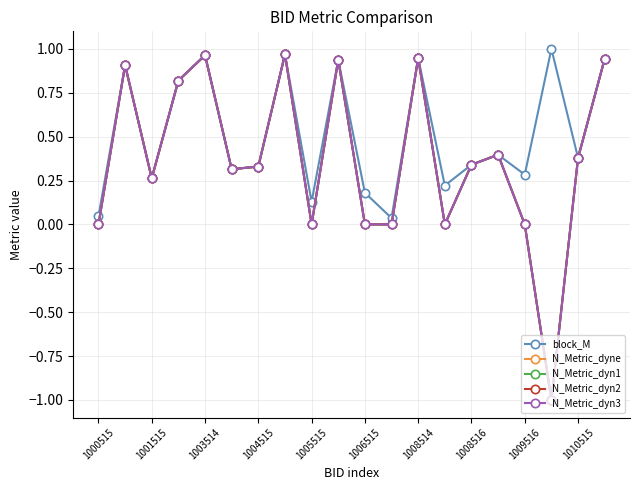

Reading left to right, what are all the values shown in this chart?

block_M: 0.0	0.9	0.3	0.8	1.0	0.3	0.3	1.0	0.1	0.9	0.2	0.0	0.9	0.2	0.3	0.4	0.3	1.0	0.4	0.9
N_Metric_dyne: 0.0	0.9	0.3	0.8	1.0	0.3	0.3	1.0	0.0	0.9	0.0	0.0	0.9	0.0	0.3	0.4	0.0	-1.0	0.4	0.9
N_Metric_dyn1: 0.0	0.9	0.3	0.8	1.0	0.3	0.3	1.0	0.0	0.9	0.0	0.0	0.9	0.0	0.3	0.4	0.0	-1.0	0.4	0.9
N_Metric_dyn2: 0.0	0.9	0.3	0.8	1.0	0.3	0.3	1.0	0.0	0.9	0.0	0.0	0.9	0.0	0.3	0.4	0.0	-1.0	0.4	0.9
N_Metric_dyn3: 0.0	0.9	0.3	0.8	1.0	0.3	0.3	1.0	0.0	0.9	0.0	0.0	0.9	0.0	0.3	0.4	0.0	-1.0	0.4	0.9